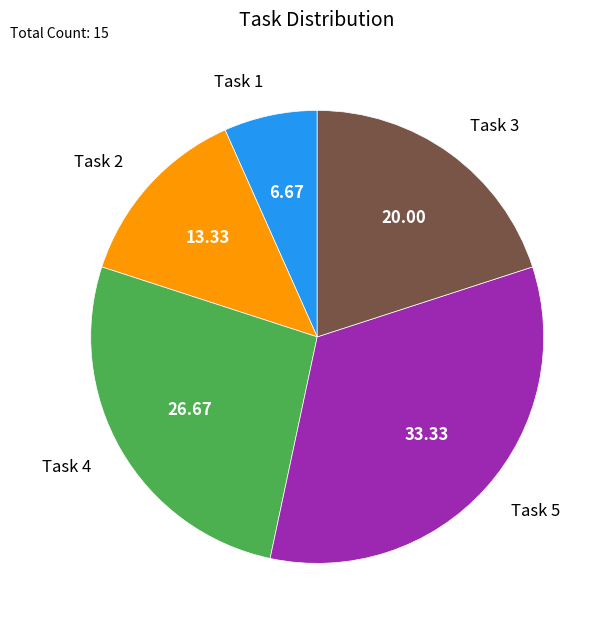

The Task 5 slice represents 33% of the pie. True or false?

True